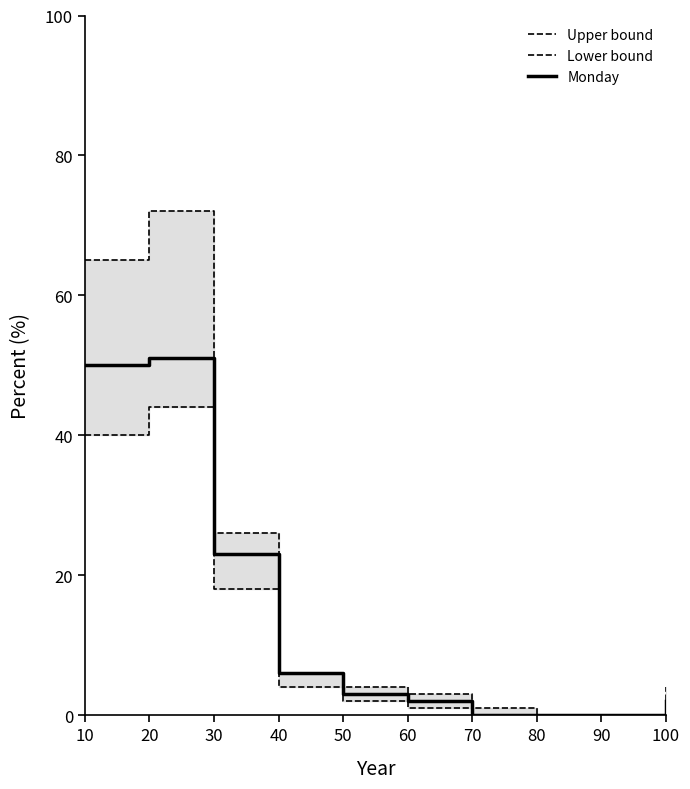

At which category does Monday reach its first local peak?

20